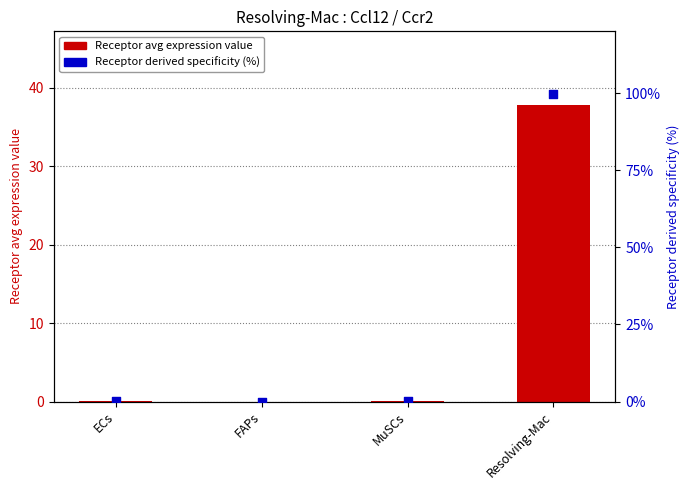

Which series has the largest total across all categories?

Receptor derived specificity (%)